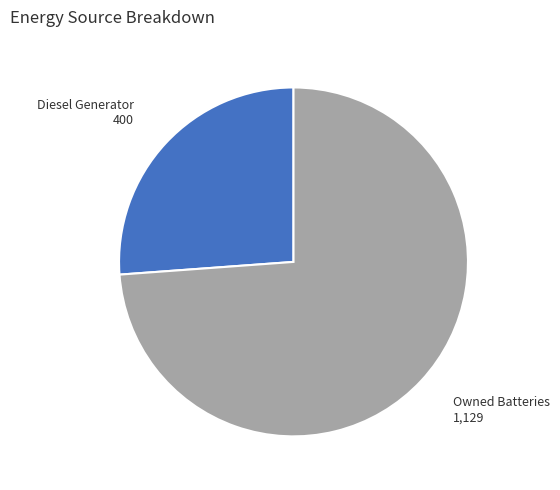

Is it true that Owned Batteries is 84% of the pie?

False